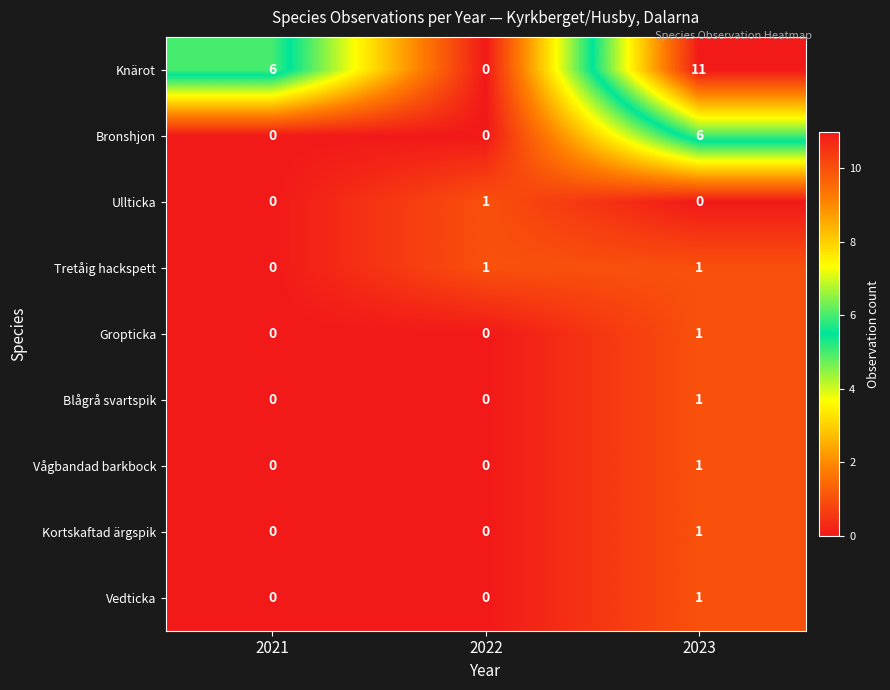

What is the total value across all series at 2021?

6